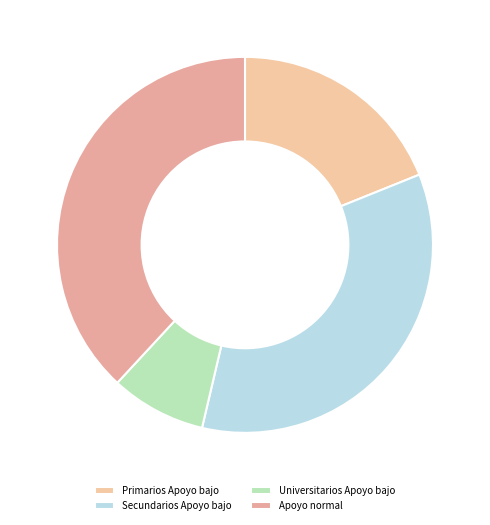

How many segments does this pie chart have?

4